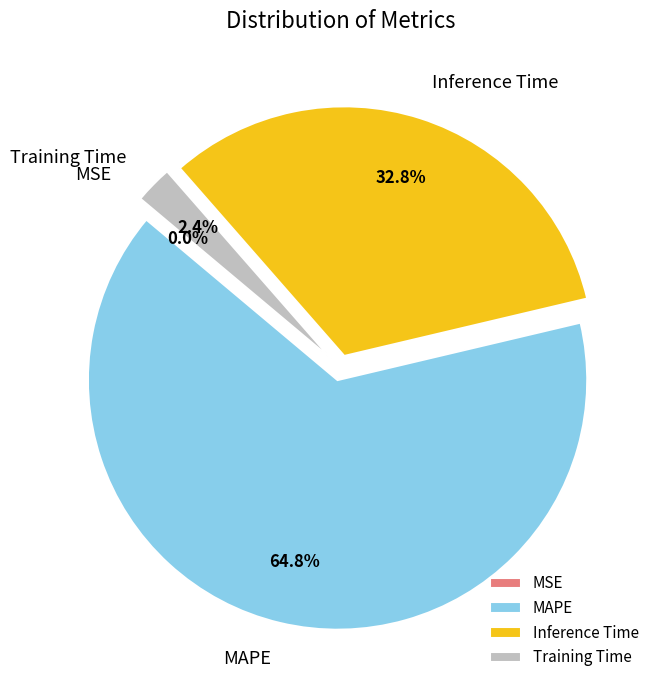

To the nearest percent, what is the difference between the largest and smallest slice percentages?

65%